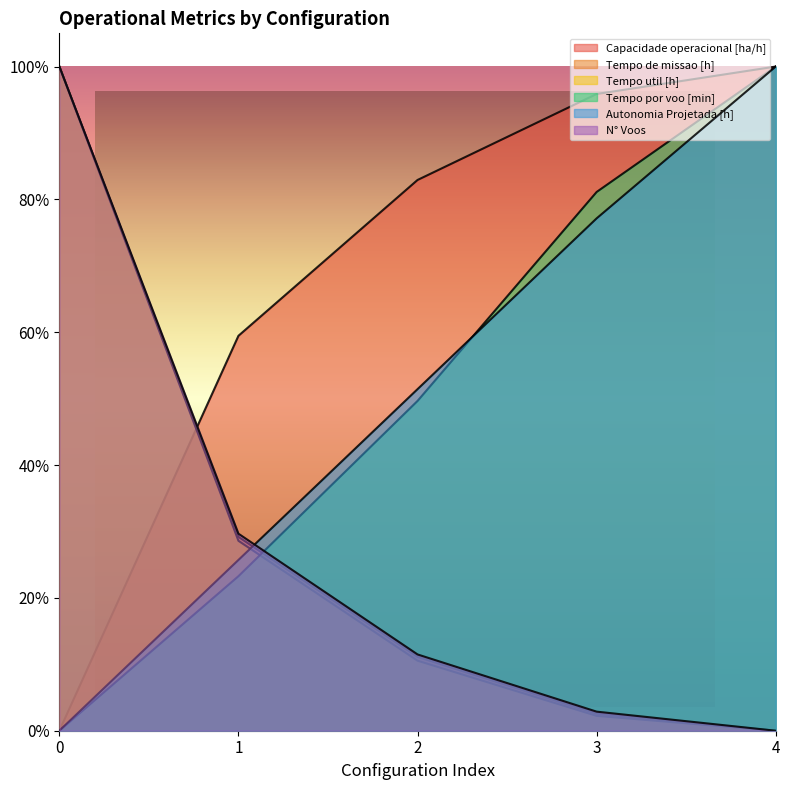

What is the sum of all Autonomia Projetada [h] values?

2.5